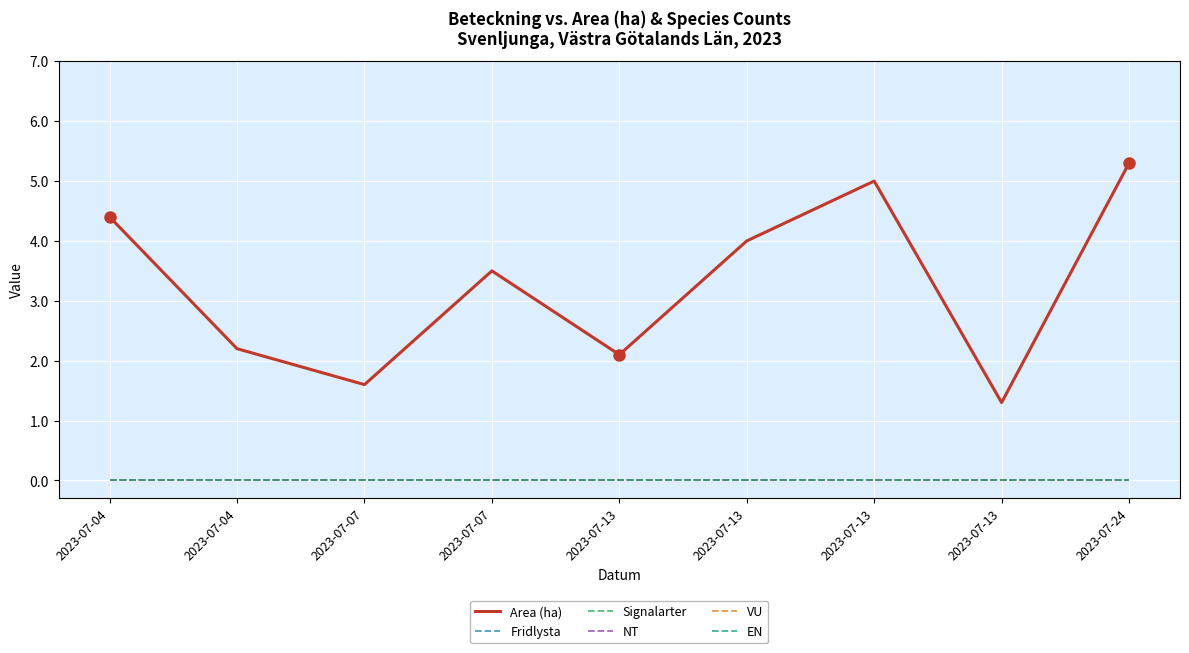

Is this an area chart (filled region under the line)?

No